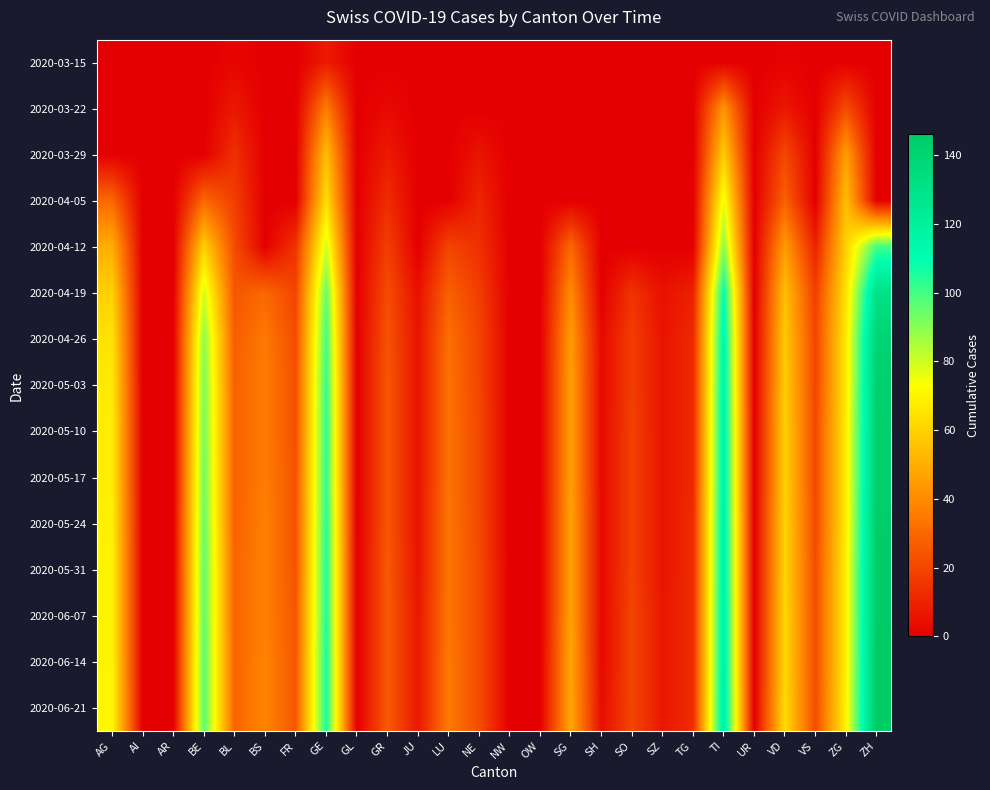

Which series has the largest total across all categories?

2020-06-21